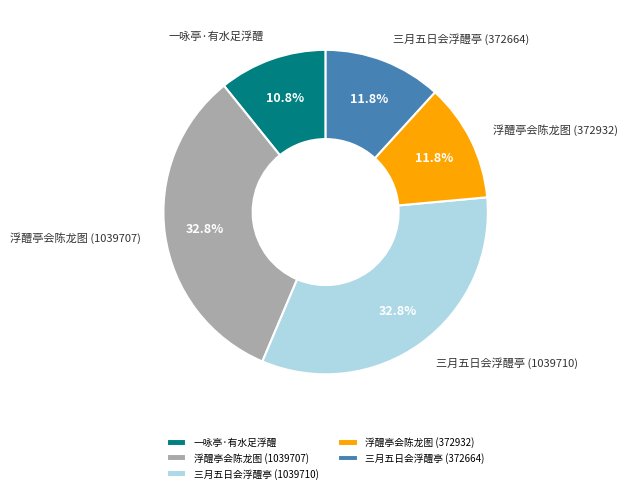

How many slices are in this pie chart?

5